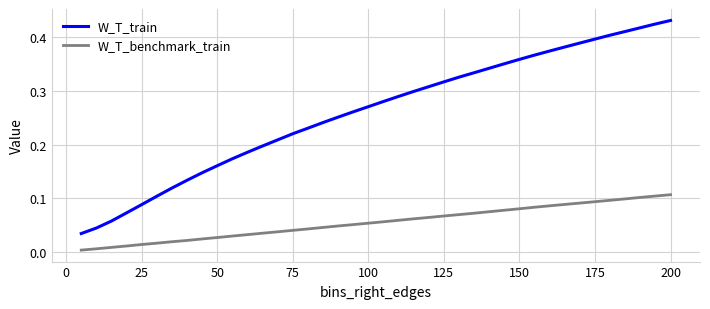

List the series in order of their overall mean, highest first.

W_T_train, W_T_benchmark_train